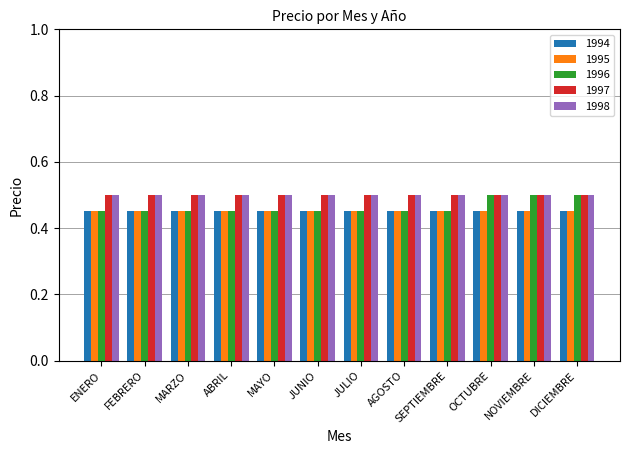

At how many categories does at least one series exceed 0?

12